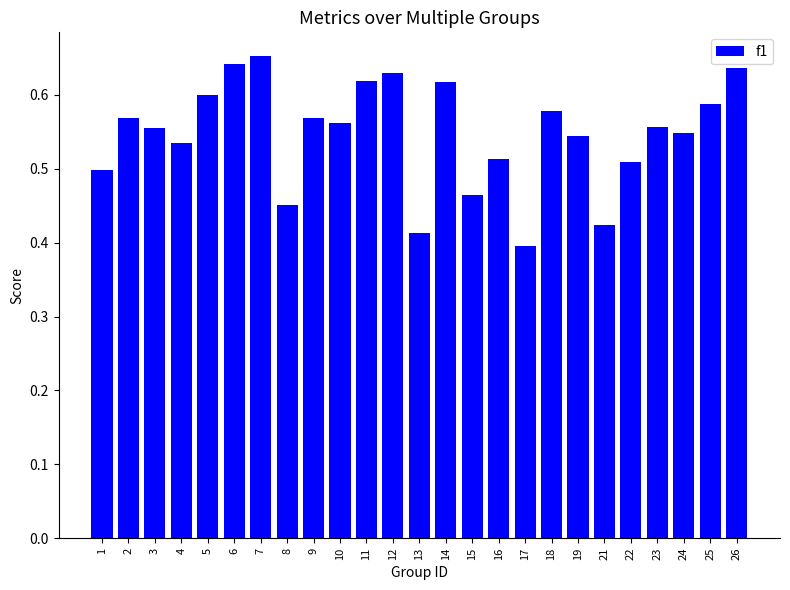

At which label is the value closest to 0?

17